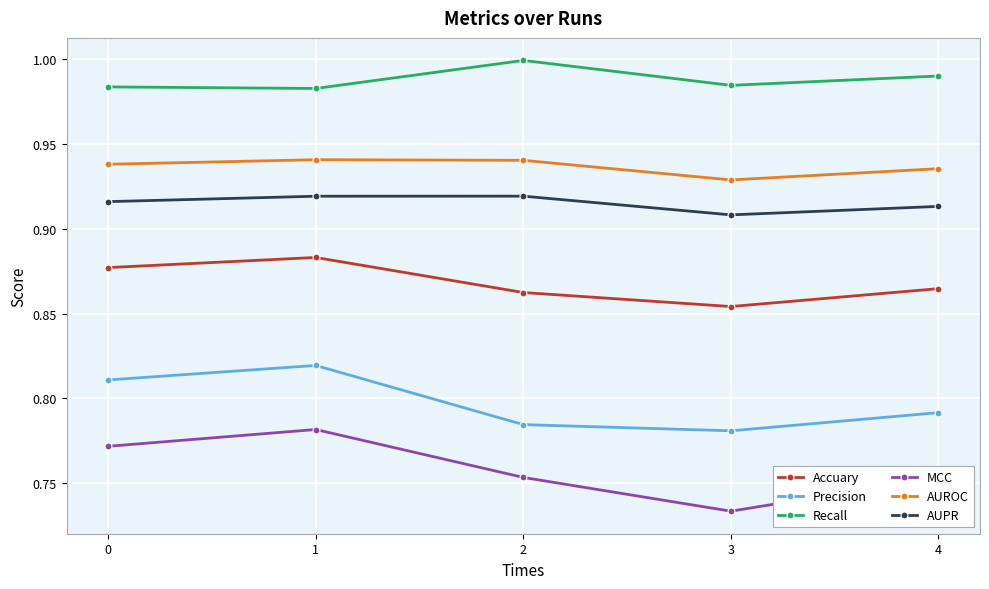

List the series in order of their peak value, lowest first.

MCC, Precision, Accuary, AUPR, AUROC, Recall